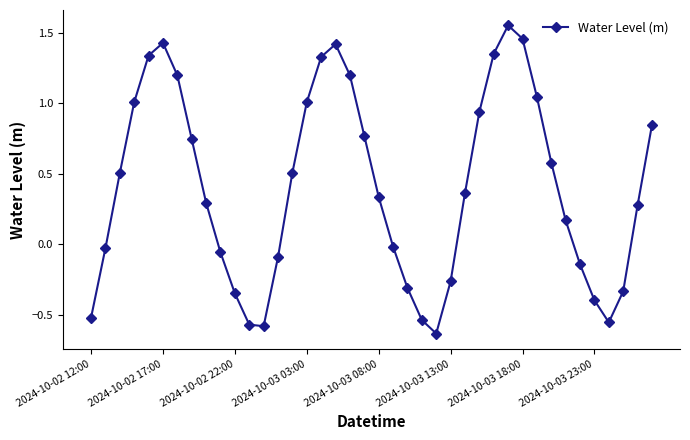

What is the difference between the second highest and second lowest values?

2.0